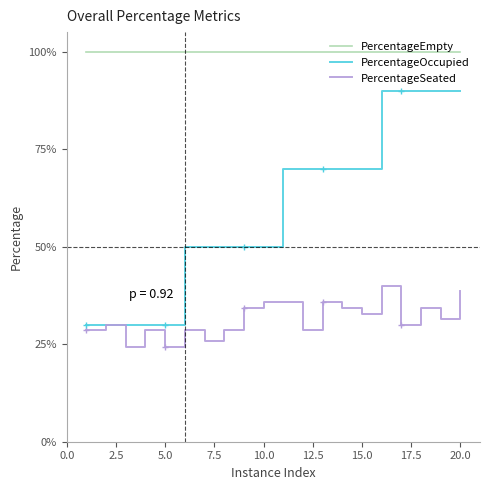

What is the smallest value displayed?

0.2